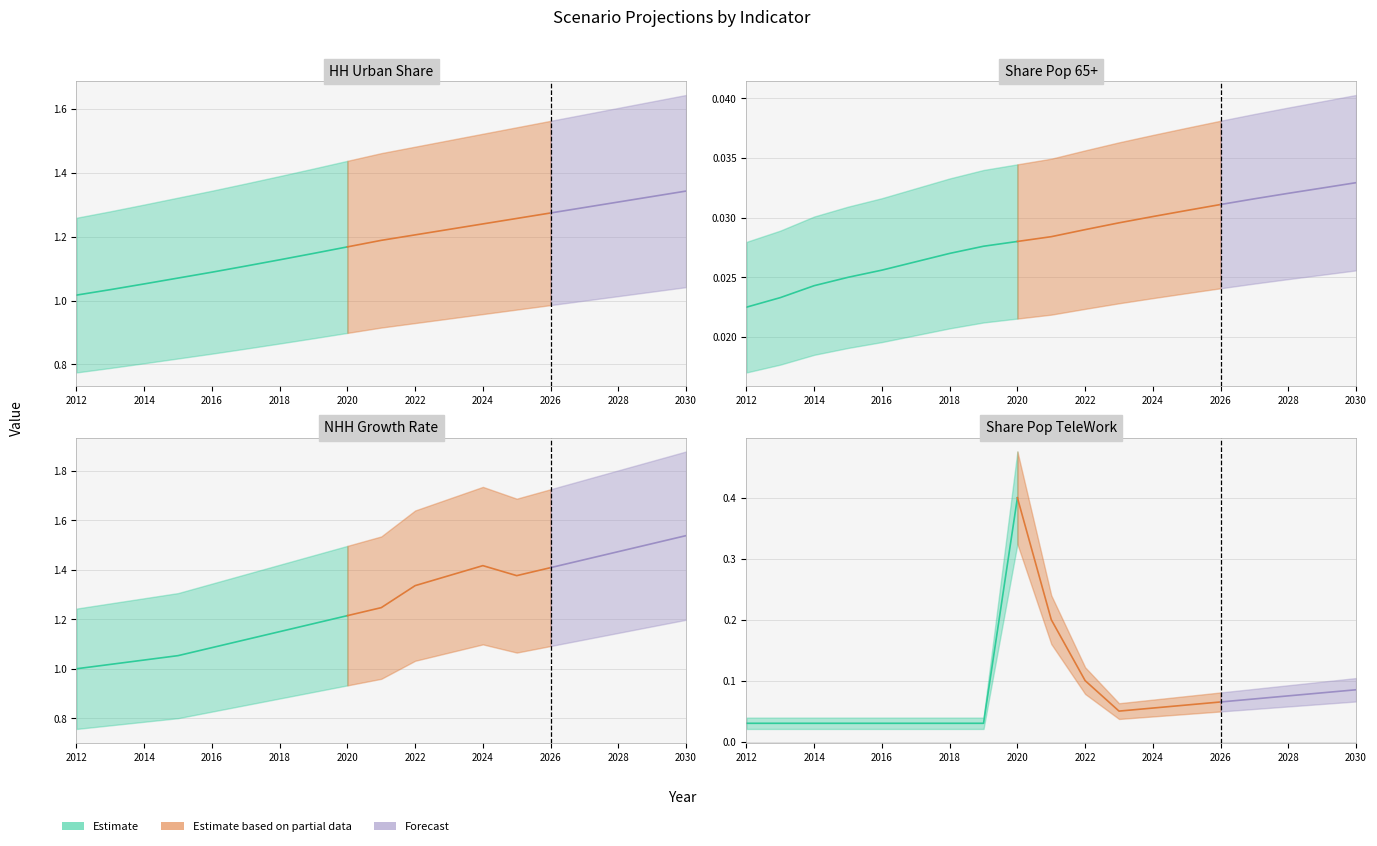

What is the sum of the HHUrban_SH values at 2012 and 2024?

2.3